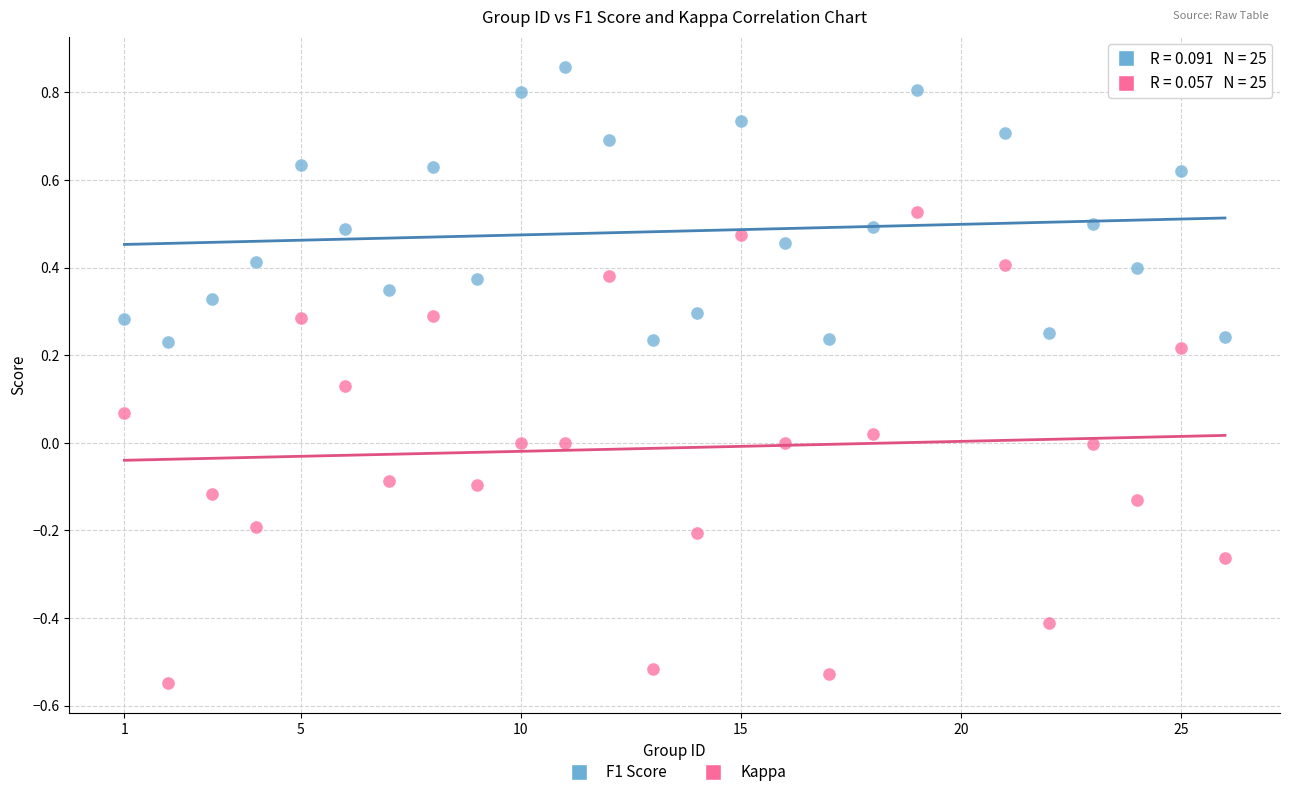

Which series has the largest Y range (max minus min)?

Kappa